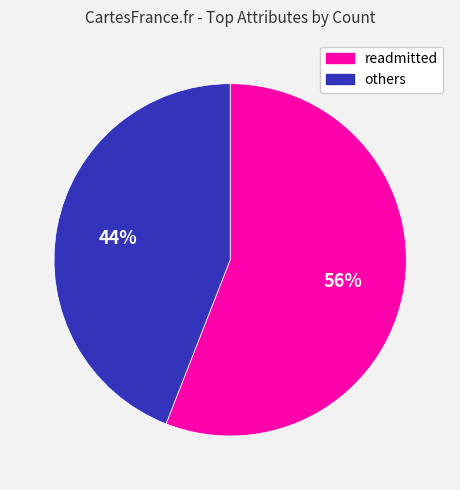

To the nearest percent, what is the difference between the largest and smallest slice percentages?

12%